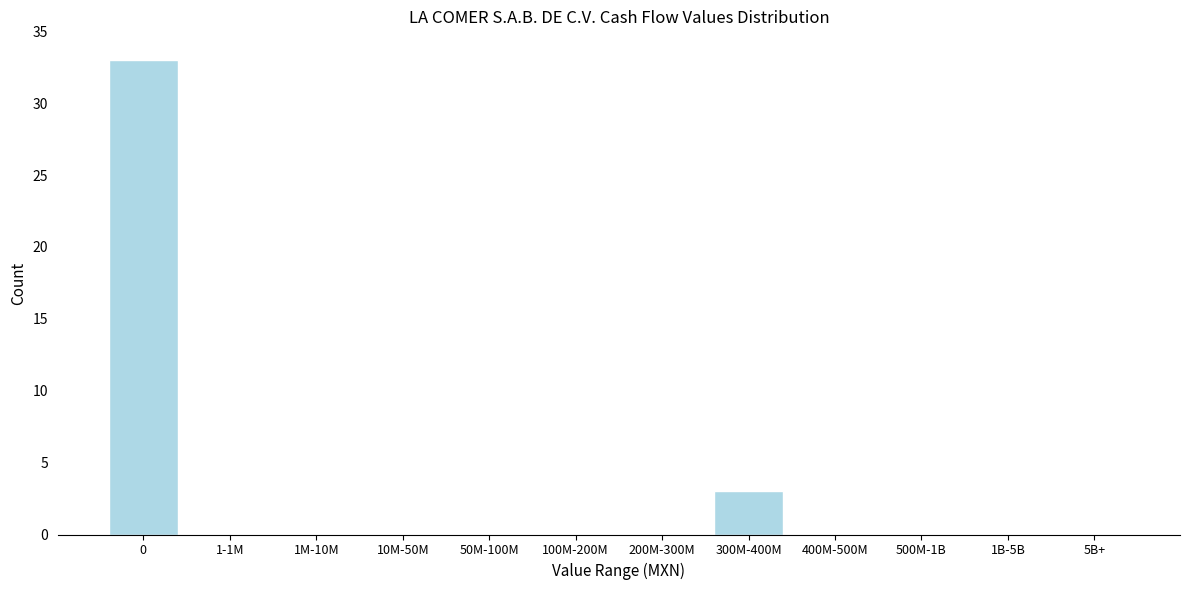

Reading right to left, what are all the values shown in this chart?

5B+=0	1B-5B=0	500M-1B=0	400M-500M=0	300M-400M=3	200M-300M=0	100M-200M=0	50M-100M=0	10M-50M=0	1M-10M=0	1-1M=0	0=33